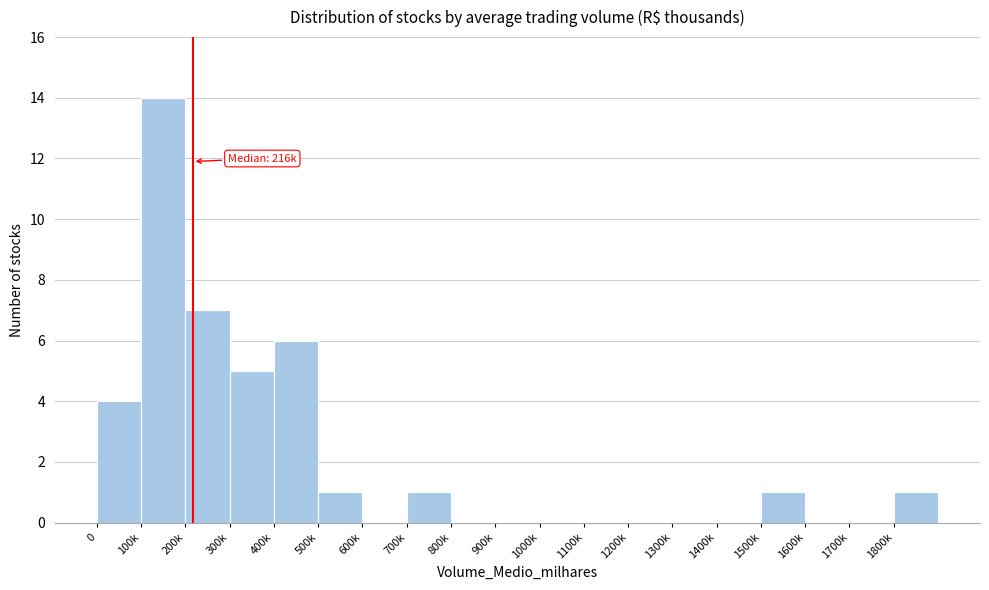

Reading right to left, what are all the values shown in this chart?

1800k=1	1700k=0	1600k=0	1500k=1	1400k=0	1300k=0	1200k=0	1100k=0	1000k=0	900k=0	800k=0	700k=1	600k=0	500k=1	400k=6	300k=5	200k=7	100k=14	0=4